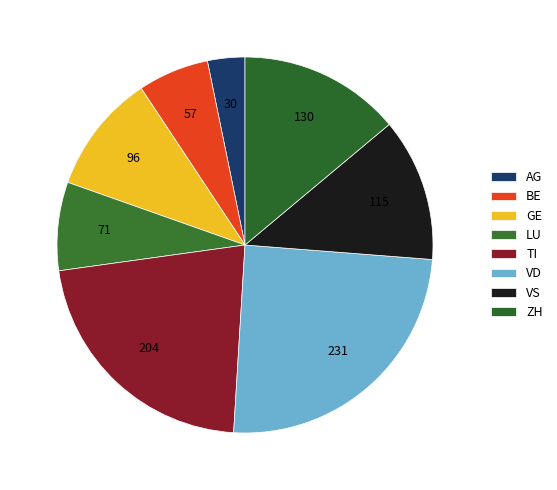

How many slices are in this pie chart?

8